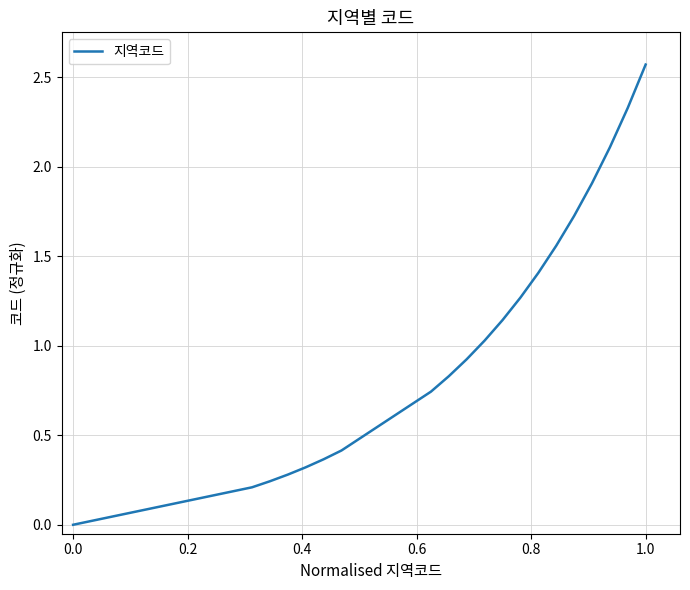

Does the chart display data point markers on the line(s)?

No